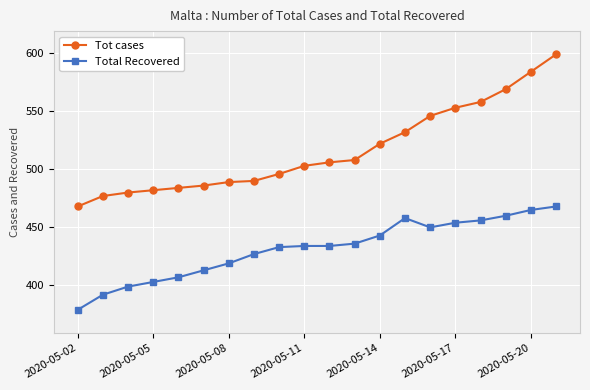

What is the highest value of the Tot cases series?

599